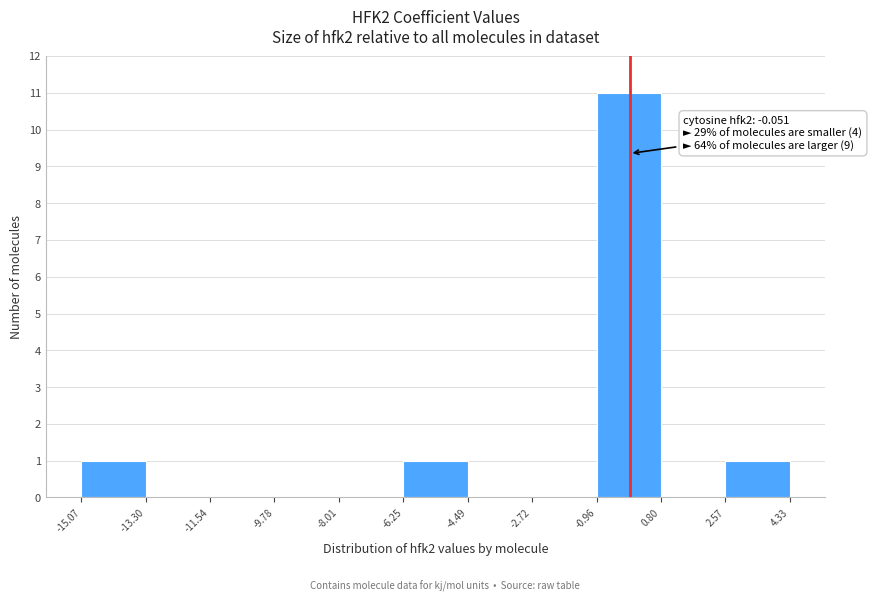

Which range on the x-axis has the tallest bar?

-0.96 to 0.80